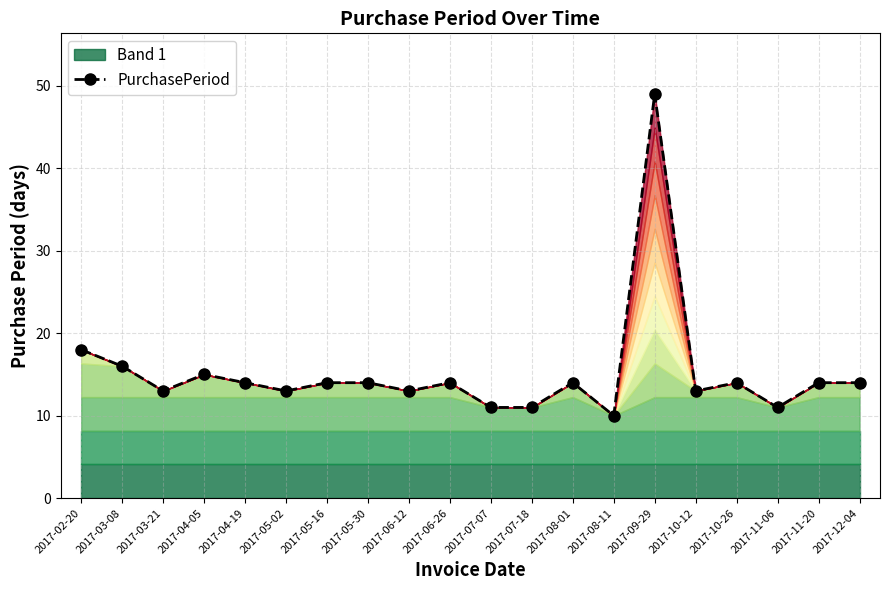

Reading left to right, transcribe all the data shown in this chart.

18	16	13	15	14	13	14	14	13	14	11	11	14	10	49	13	14	11	14	14